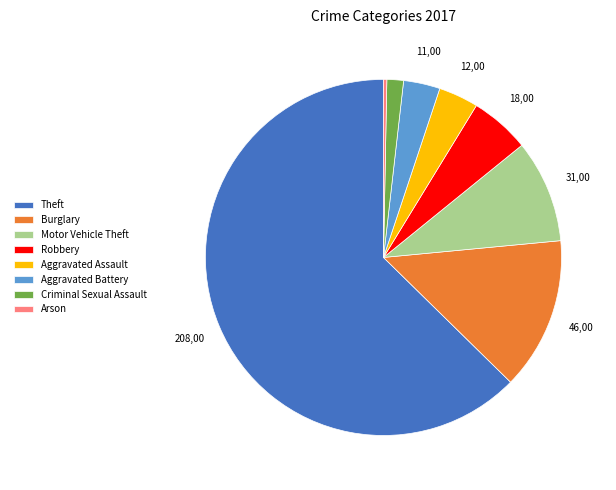

How many slices are in this pie chart?

8